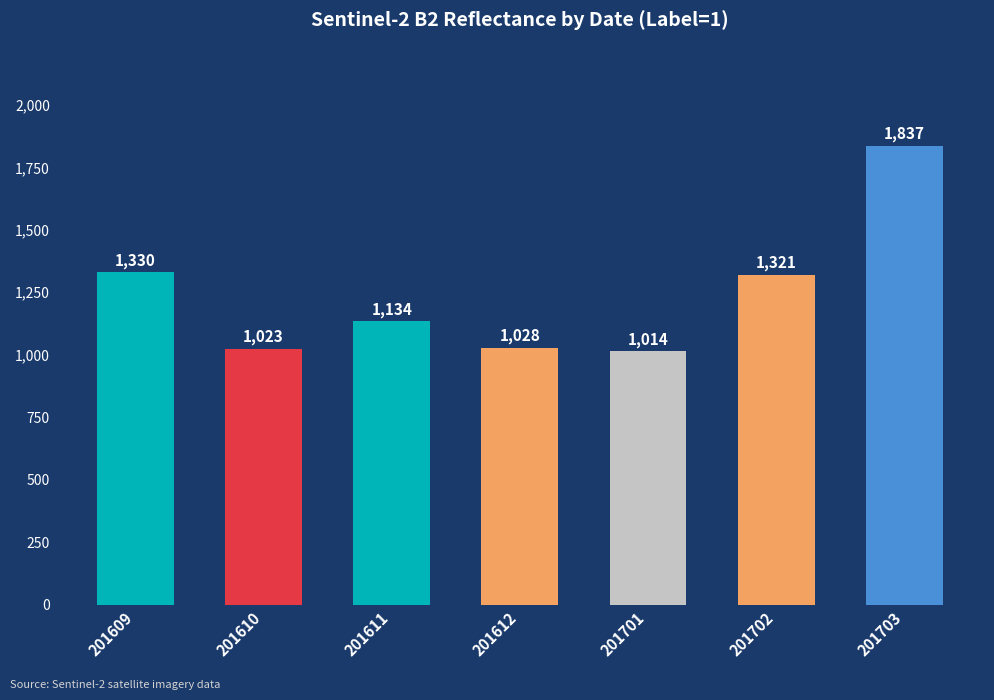

What is the sum of the values at 201612 and 201702?

2349